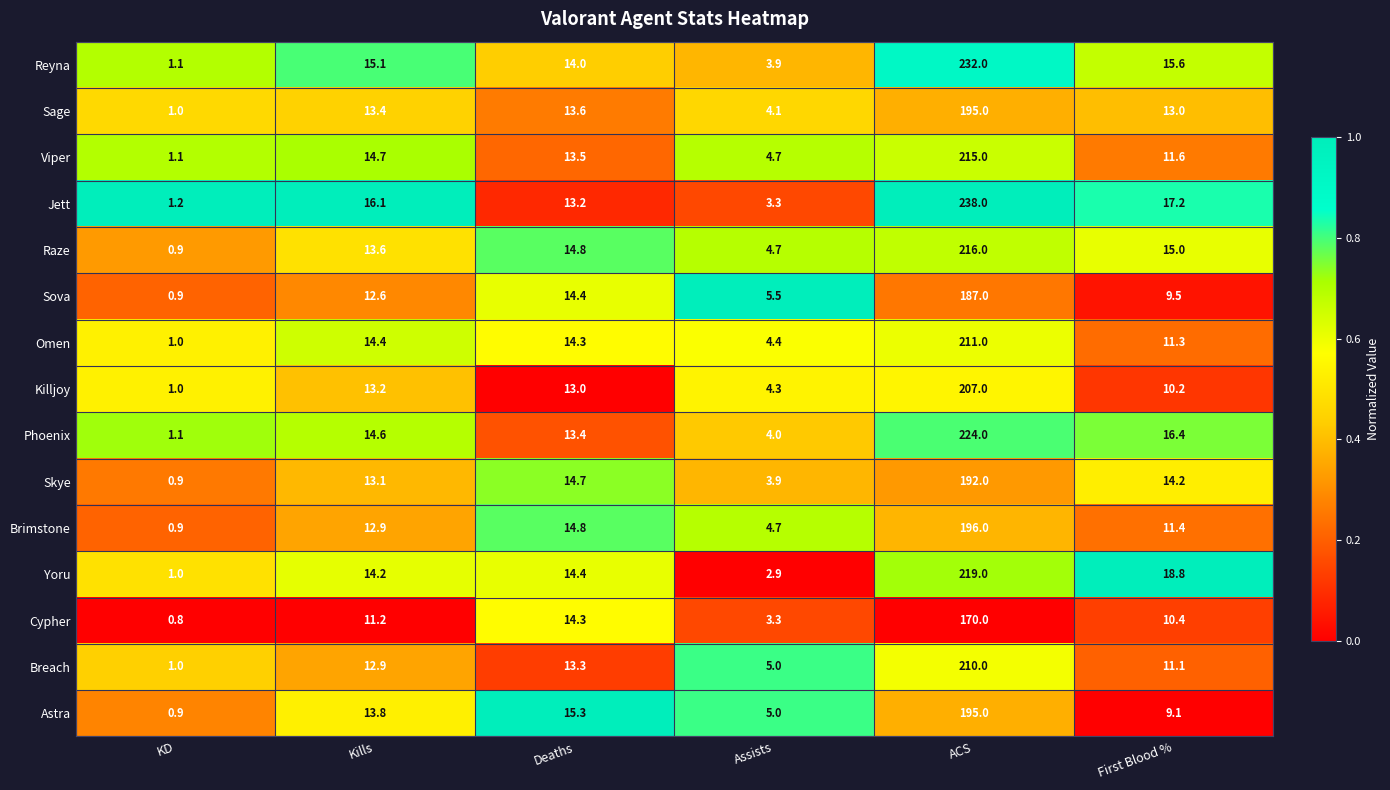

What is the difference between the maximum and second lowest values in the Breach series?

205.0